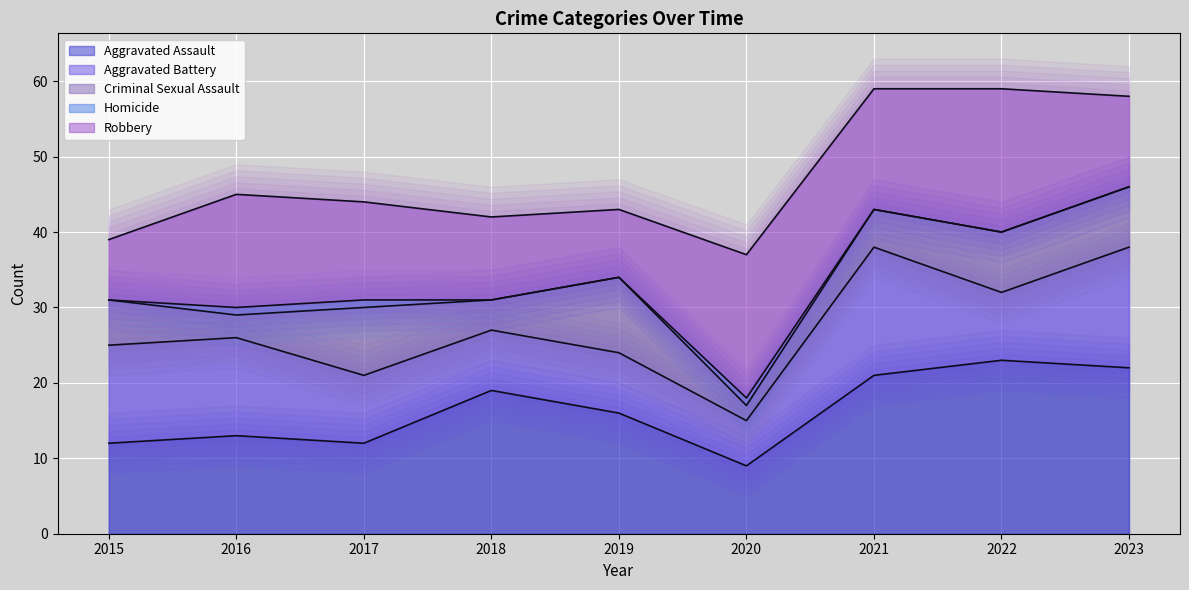

Which has a higher value, 2023 or 2020?

2023